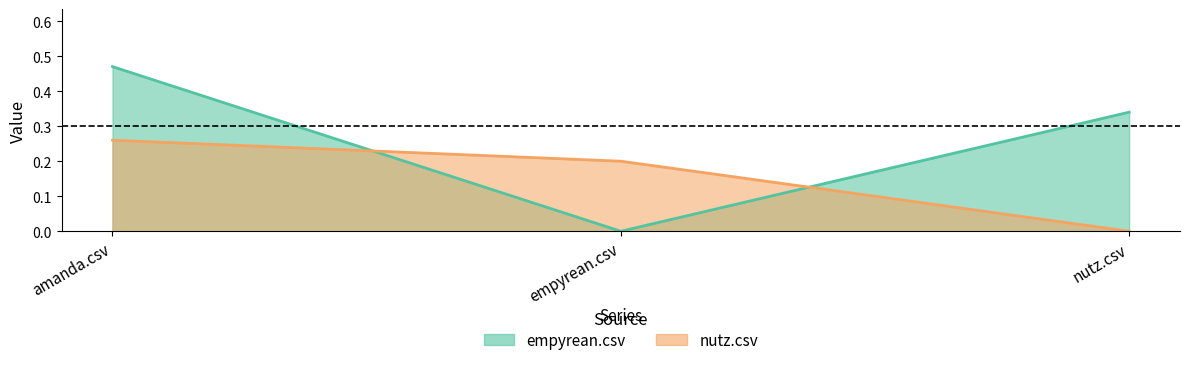

How many lines are shown in the chart?

2